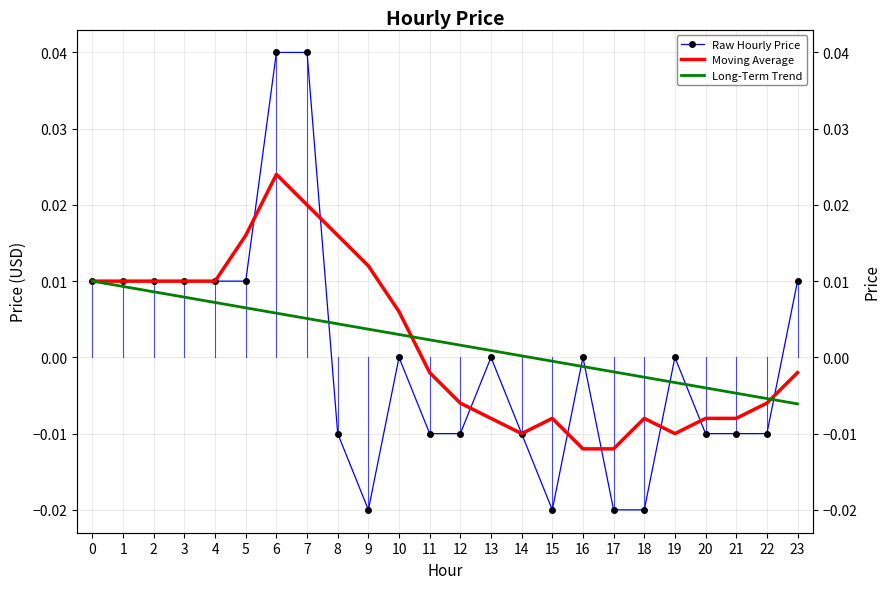

How many positive values does the Long-Term Trend series have?

15